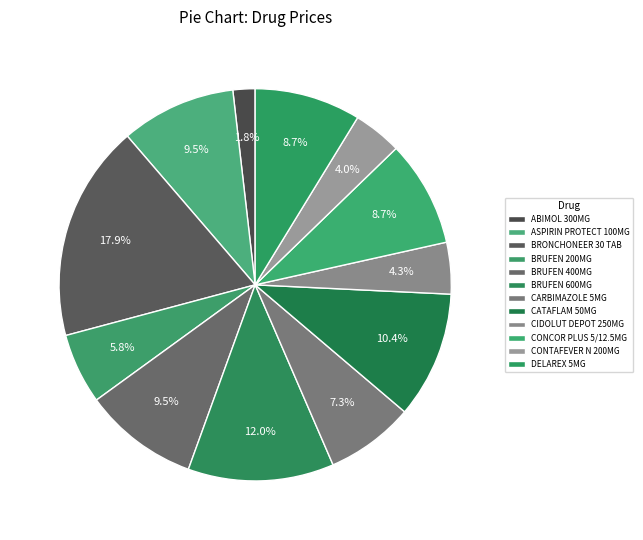

Combined, do ASPIRIN PROTECT 100MG and CONCOR PLUS 5/12.5MG account for over 50%?

No